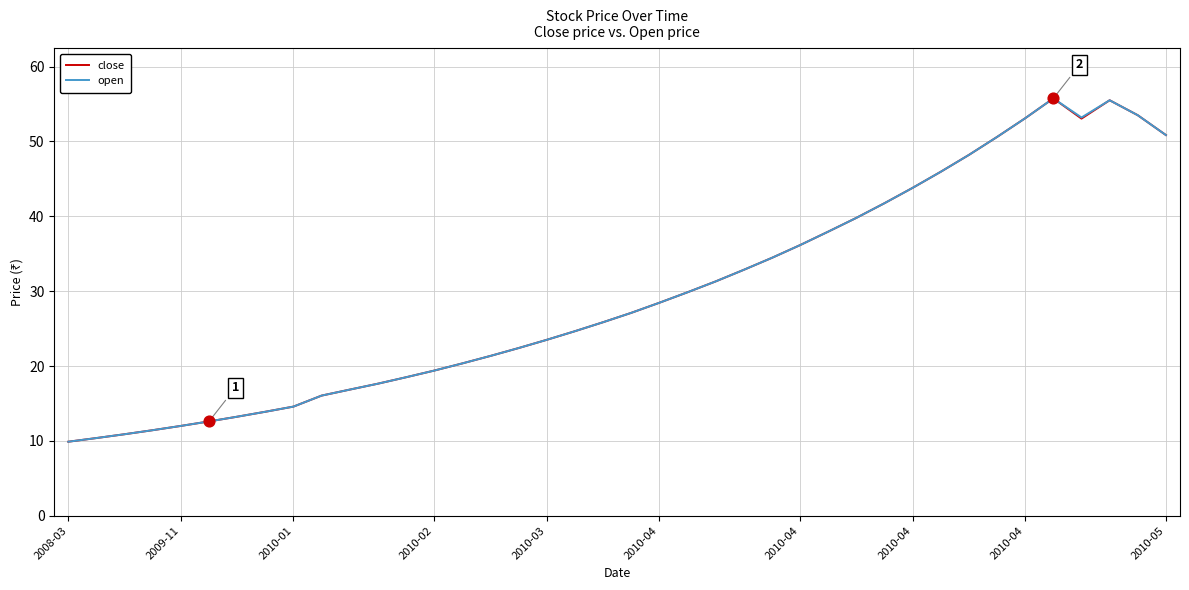

What are all the series names shown in the legend?

close, open